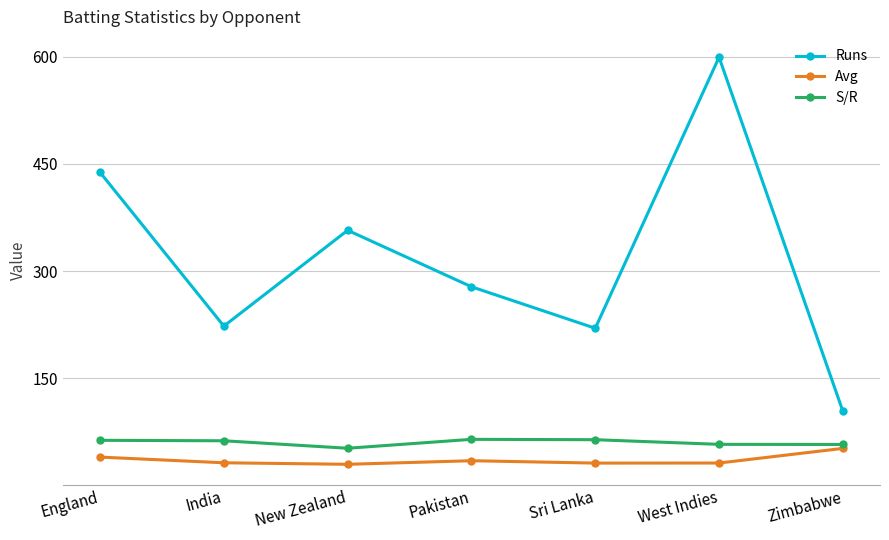

At Zimbabwe, list the series in order from smallest to largest.

Avg, S/R, Runs